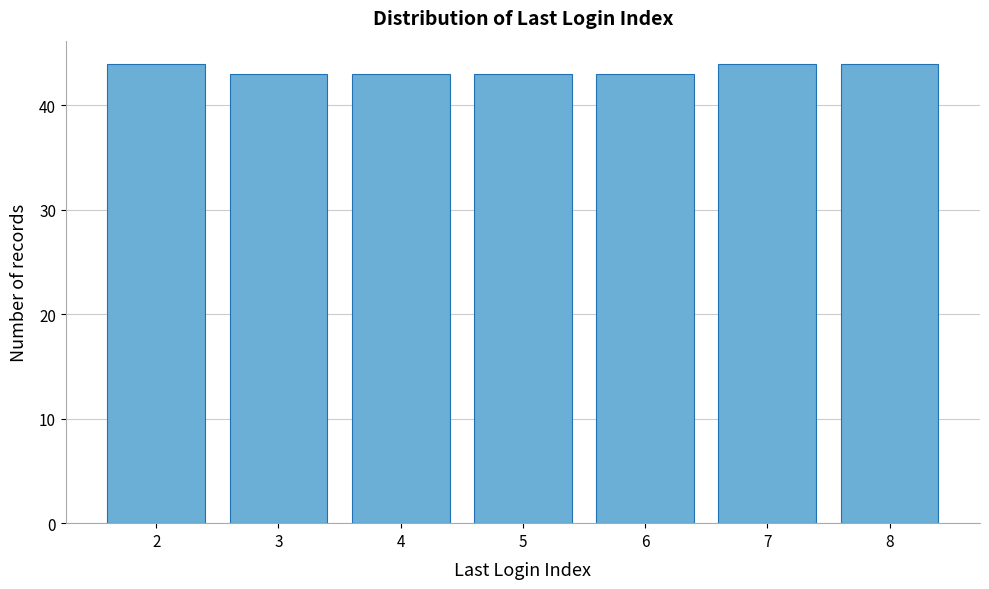

Reading left to right, transcribe all the data shown in this chart.

44	43	43	43	43	44	44